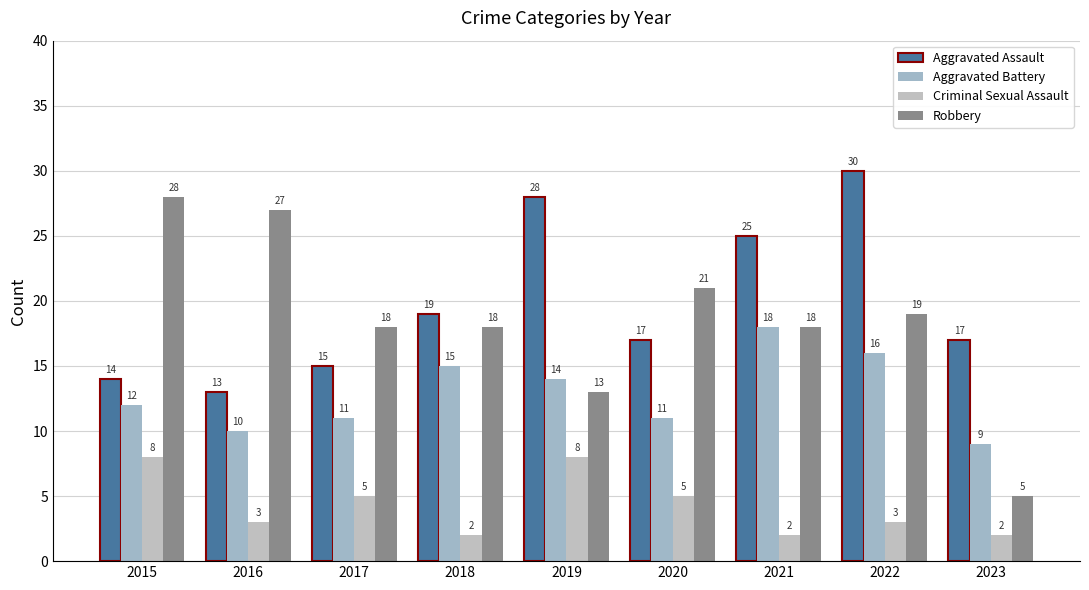

Is it true that Aggravated Battery equals 5 at 2016?

False